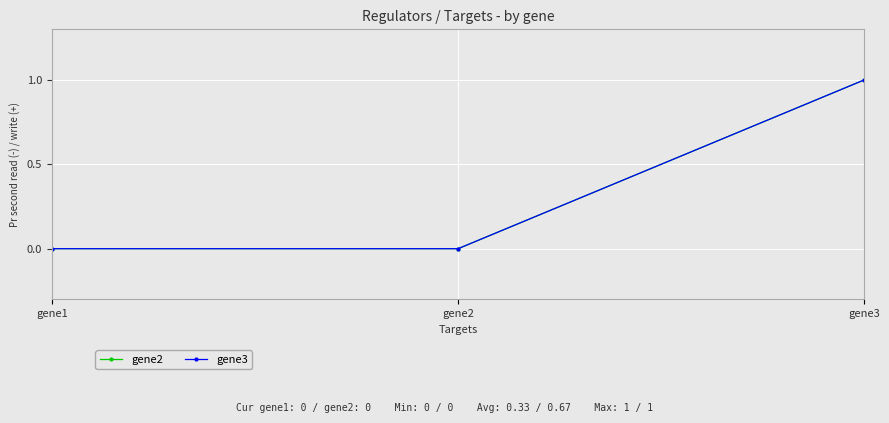

Rank the series at gene3 from highest to lowest value.

gene2, gene3